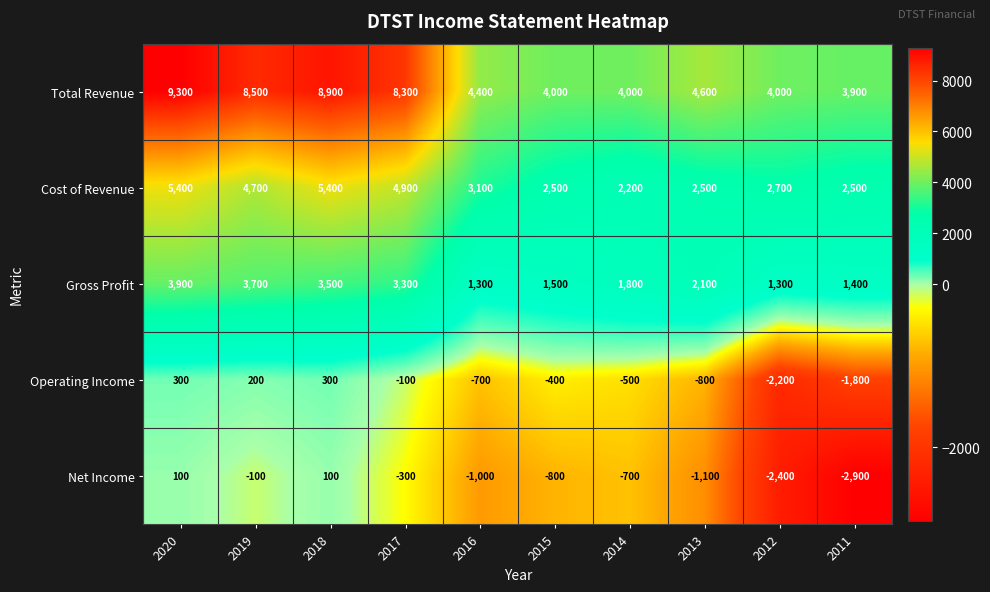

The value of Net Income at 2014 is -369. True or false?

False